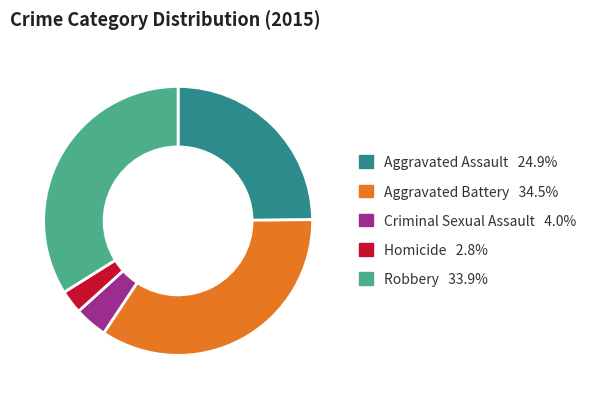

Is there a majority slice in this chart?

No